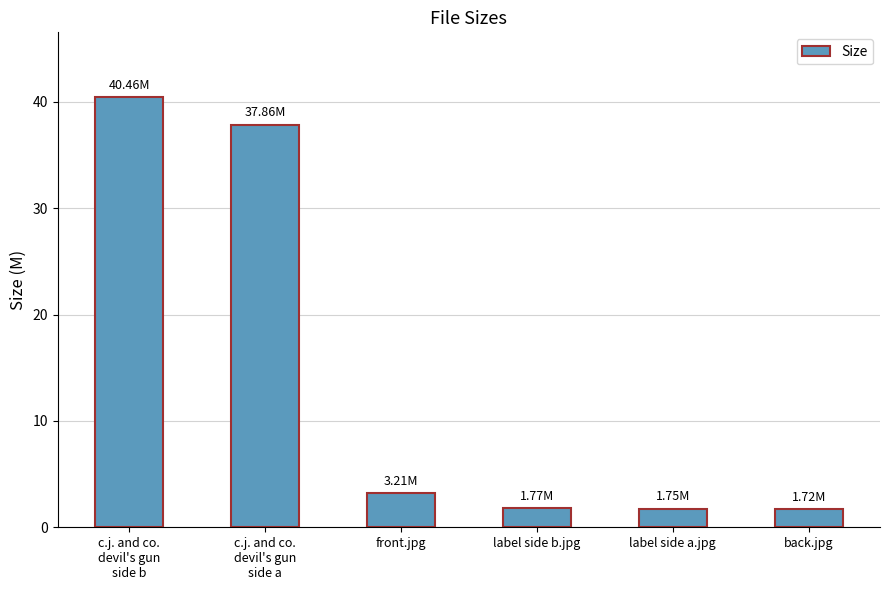

How many data points are less than 3?

3